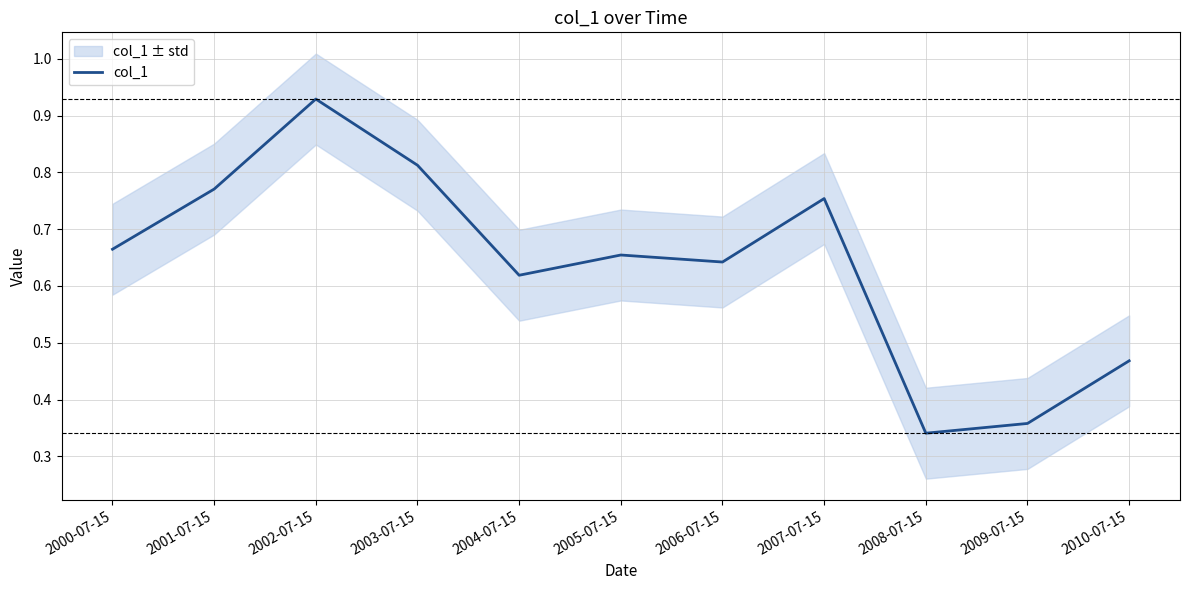

What is the change in value from 2007-07-15 to 2008-07-15?

-0.4